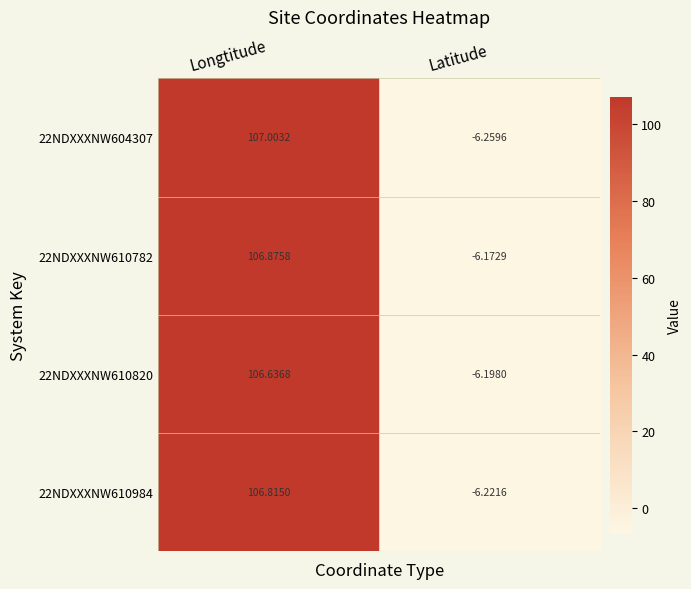

At which label does 22NDXXXNW610782 reach its peak?

Longtitude